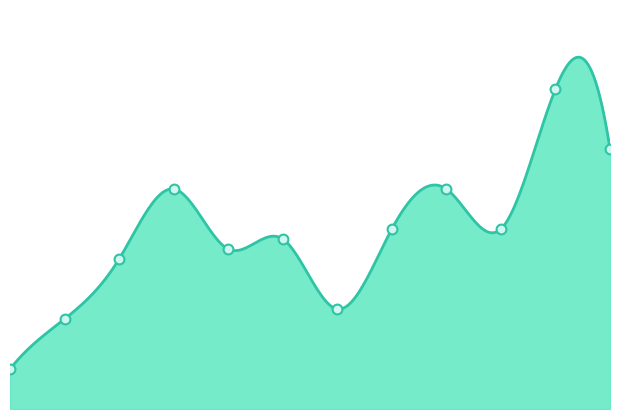

What is the change in value from 0 to 8?

+18